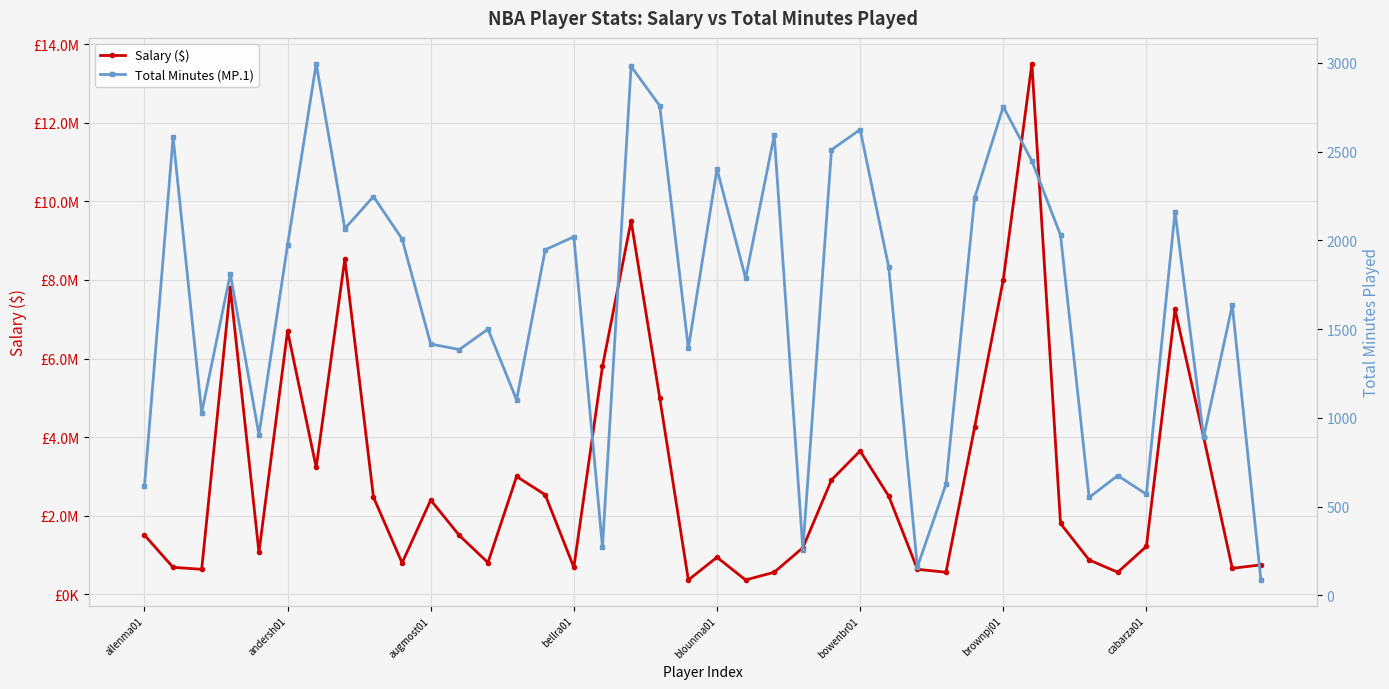

Reading left to right, transcribe all the data shown in this chart.

Salary ($): 1510000	688679	638679	7794000	1070000	6700000	3229200	8536000	2475000	800000	2400000	1499400	809280	3000000	2533440	688679	5800000	9500000	5000600	366931	944922	366931	563679	1187240	2911320	3650000	2500000	638679	563679	4252080	8000000	13500000	1804680	876179	563679	1221240	7250000	4000000	663679	751179
Total Minutes (MP.1): 616	2581	1029	1810	905	1974	2995	2066	2247	2008	1416	1385	1500	1101	1947	2020	271	2980	2758	1392	2402	1787	2592	258	2510	2624	1849	160	627	2239	2753	2447	2030	552	675	570	2162	892	1634	87